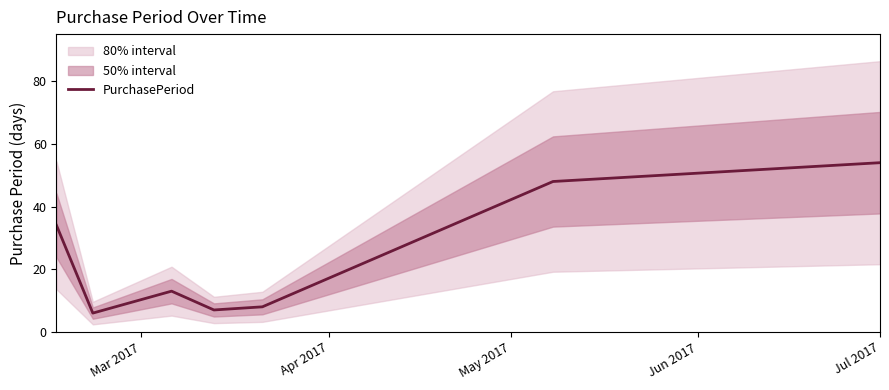

What is the maximum value for PurchasePeriod?

54